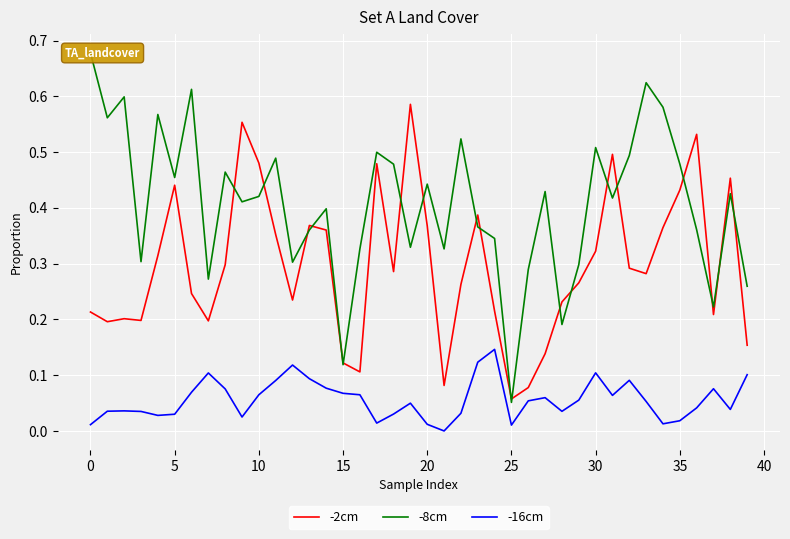

What is the sum of the -2cm values at 23 and 25?

0.4